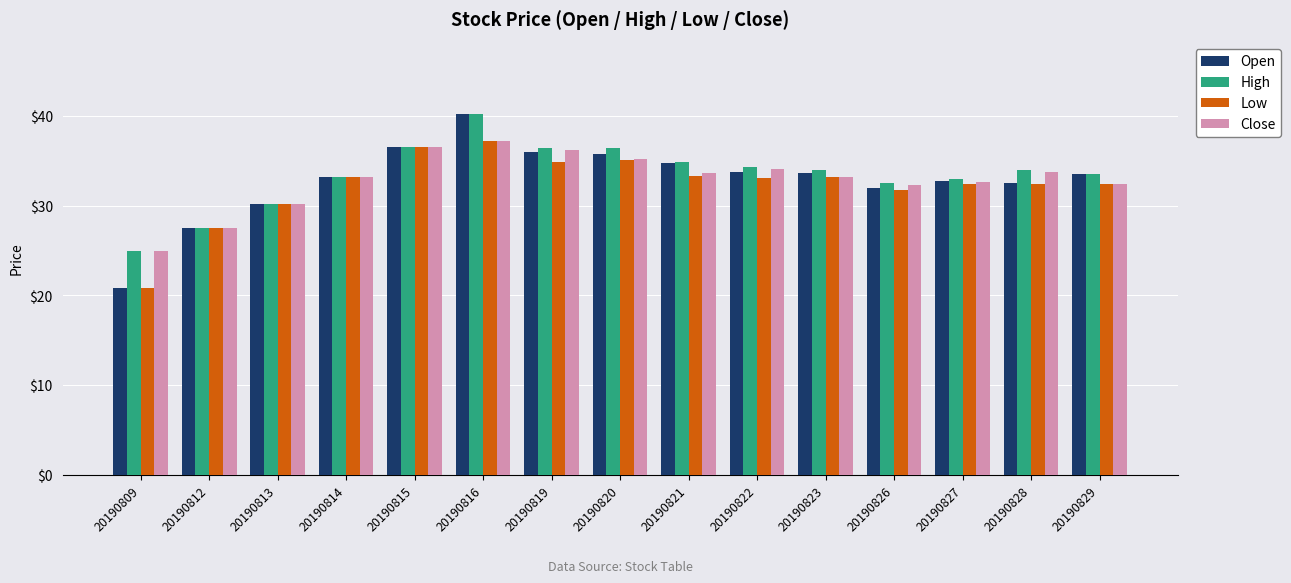

Is the value of High at 20190827 greater than the value of Open at 20190823?

No